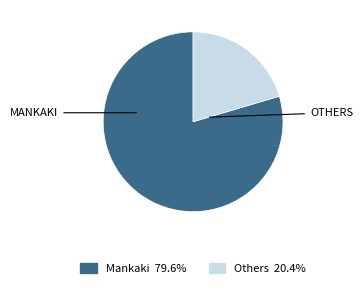

Count the number of slices in the pie.

2